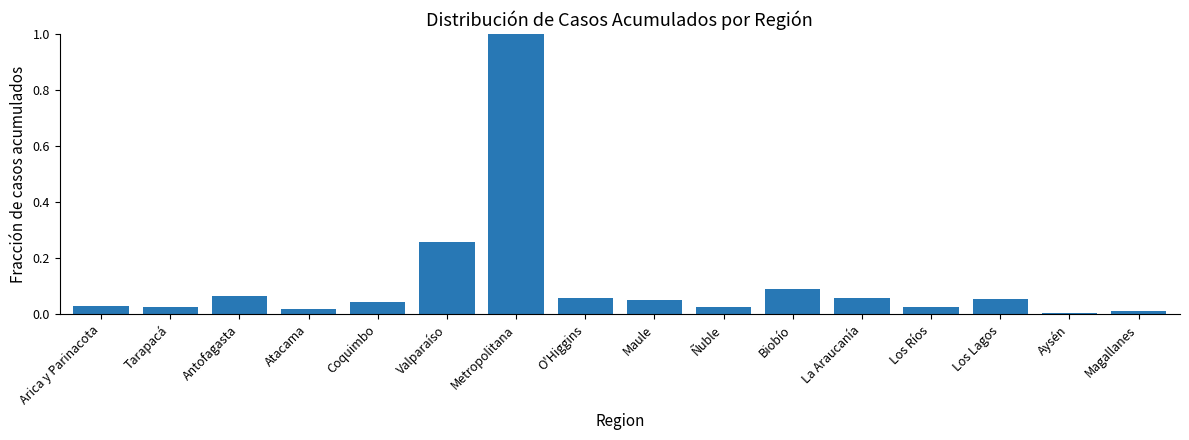

The chart shows a value of 0.0 at Aysén. True or false?

True